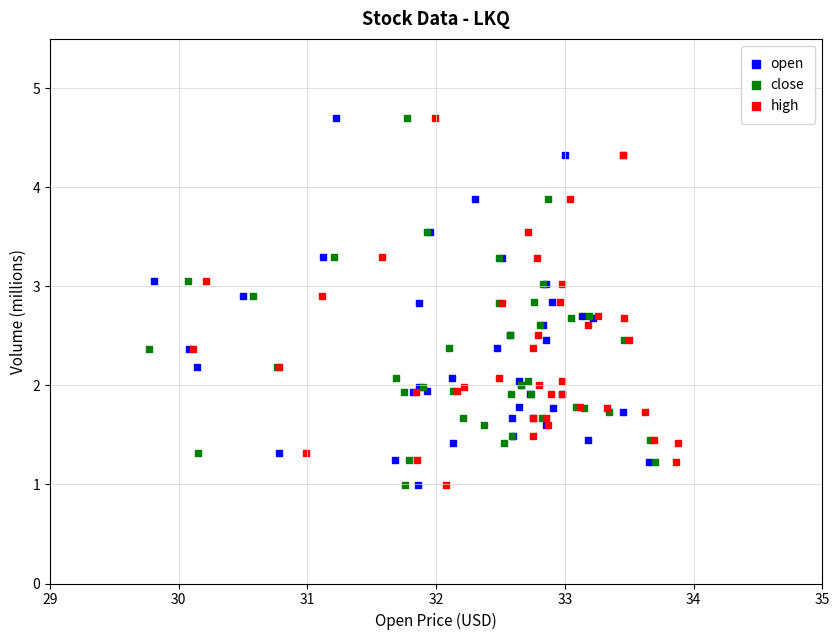

What are all the series names shown in the legend?

open, close, high